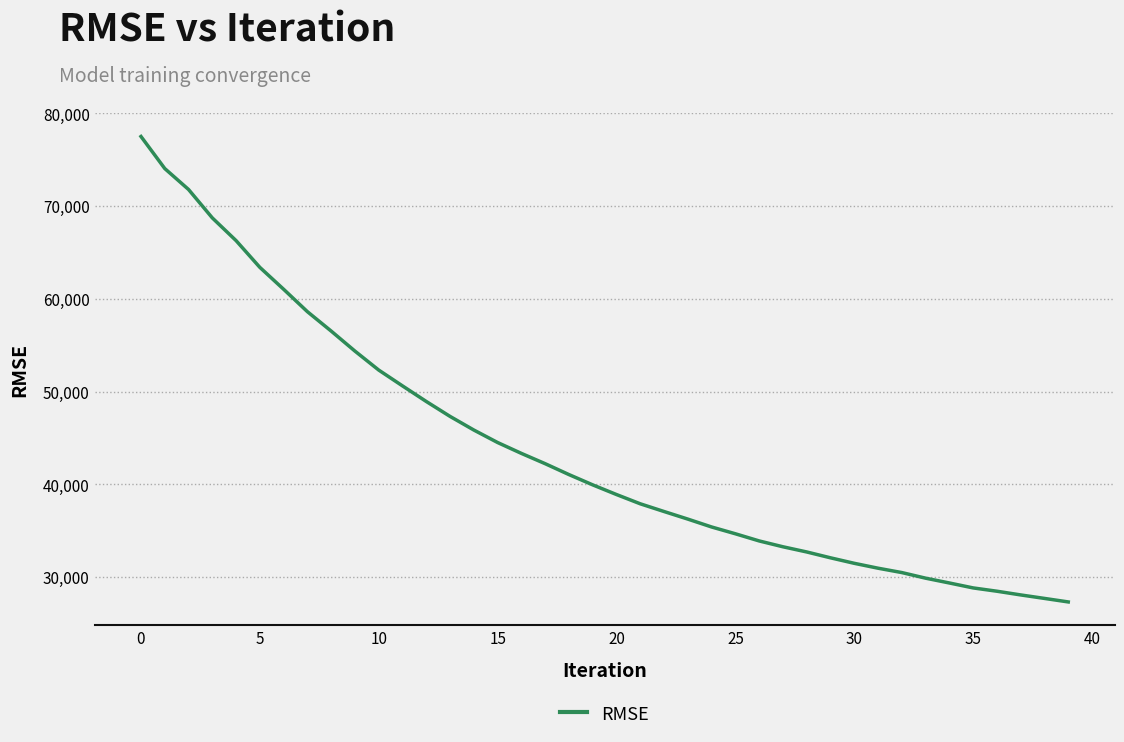

Reading right to left, list all the values displayed in this chart.

27311.8	27691.2	28067.7	28467.1	28823.3	29356.1	29874.5	30479.5	30949.2	31476.7	32069.5	32700.9	33259.9	33889.8	34661.4	35393.9	36243.7	37061.4	37892.4	38891.5	39933.9	41044.0	42218.3	43327.6	44500.1	45846.7	47315.4	48924.3	50605.2	52311.7	54356.0	56516.6	58607.8	61023.5	63384.8	66269.0	68720.4	71785.9	74042.6	77499.9